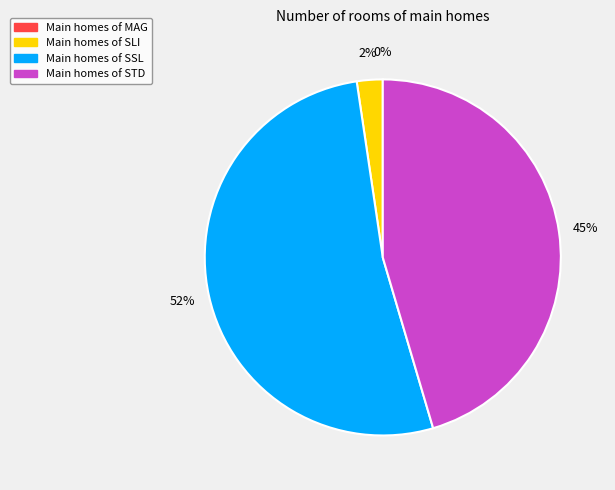

Do SLI and MAG together represent more than half of the pie?

No